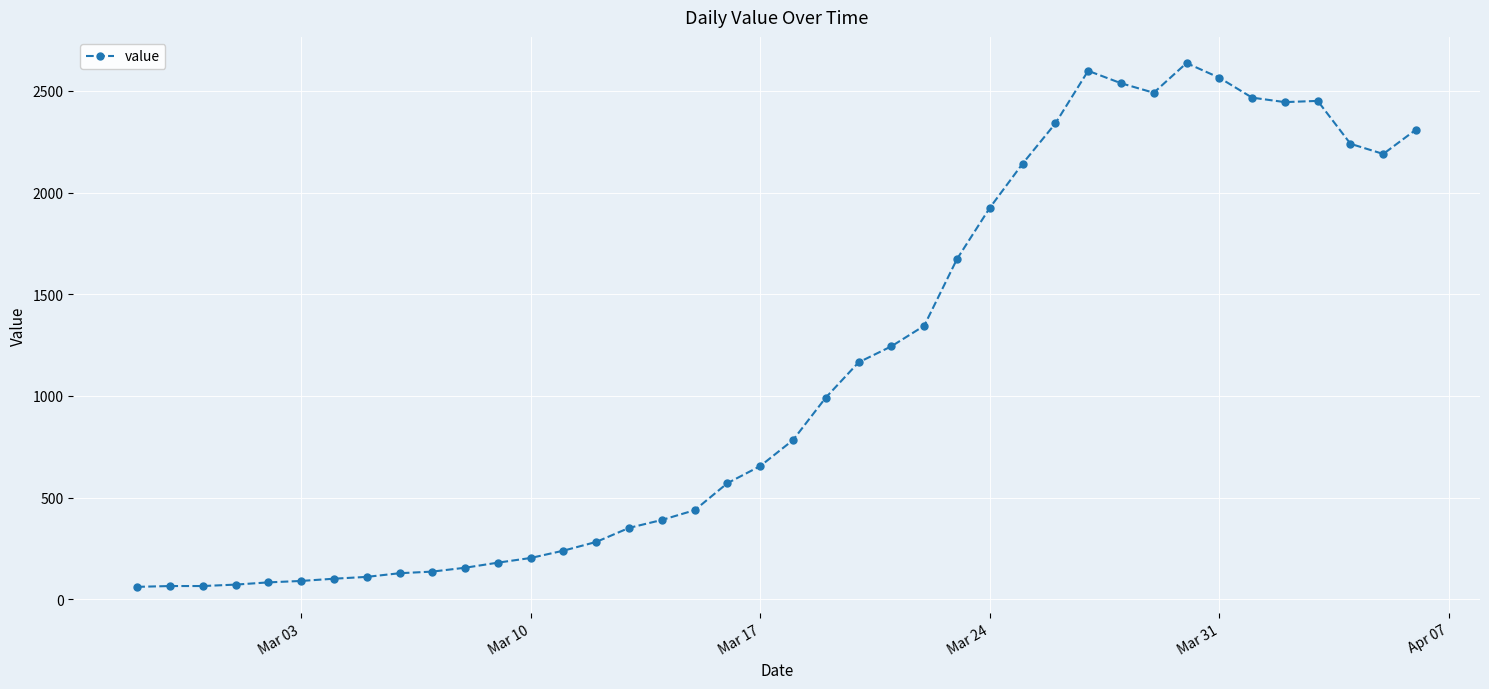

True or false: the data has more than 2 interior local peaks.

True